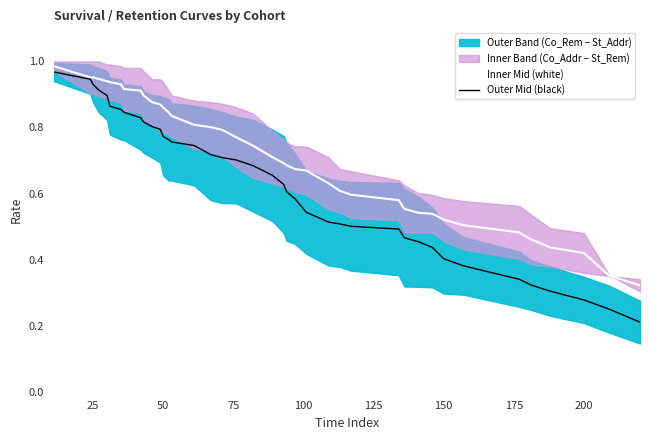

True or false: Inner Mid (white) and Outer Mid (black) cross at least once.

False